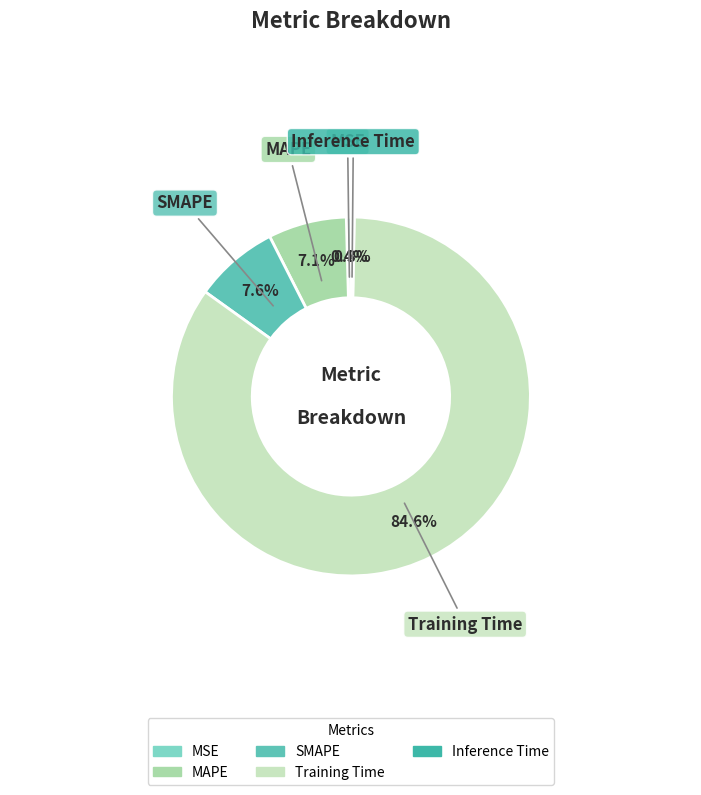

True or false: Training Time accounts for 85% of the total.

True